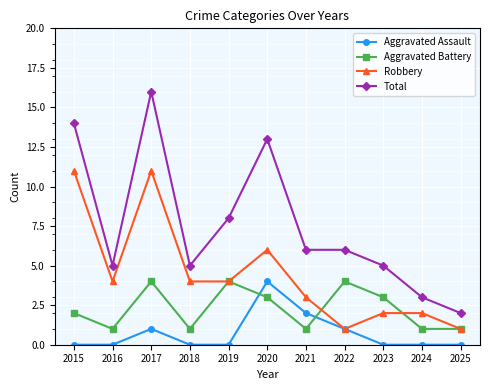

Rank the series at 2015 from lowest to highest value.

Aggravated Assault, Aggravated Battery, Robbery, Total